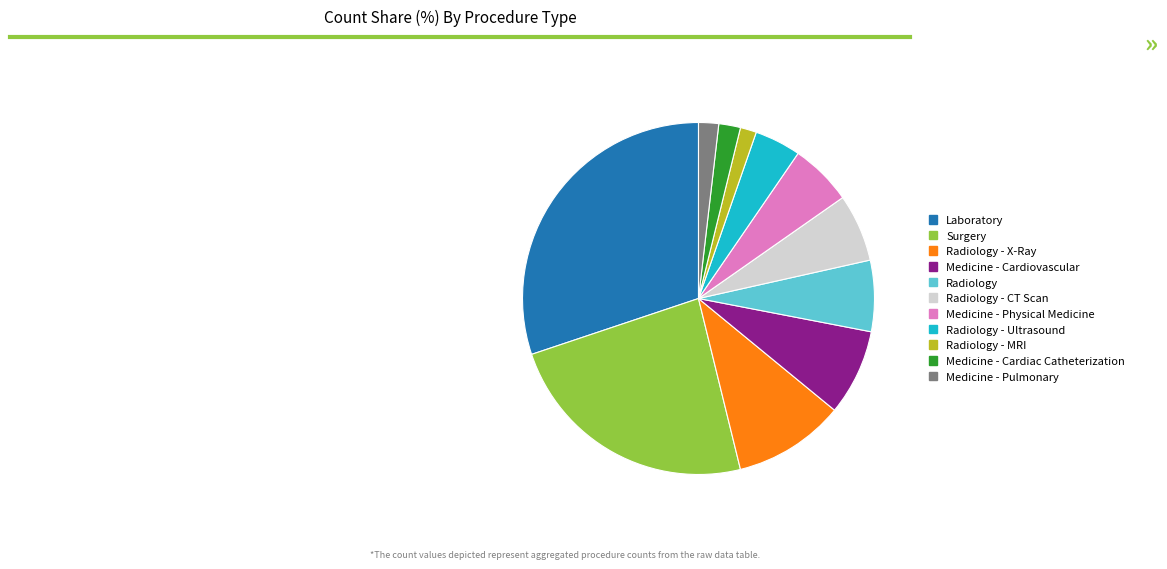

Count the number of slices in the pie.

11